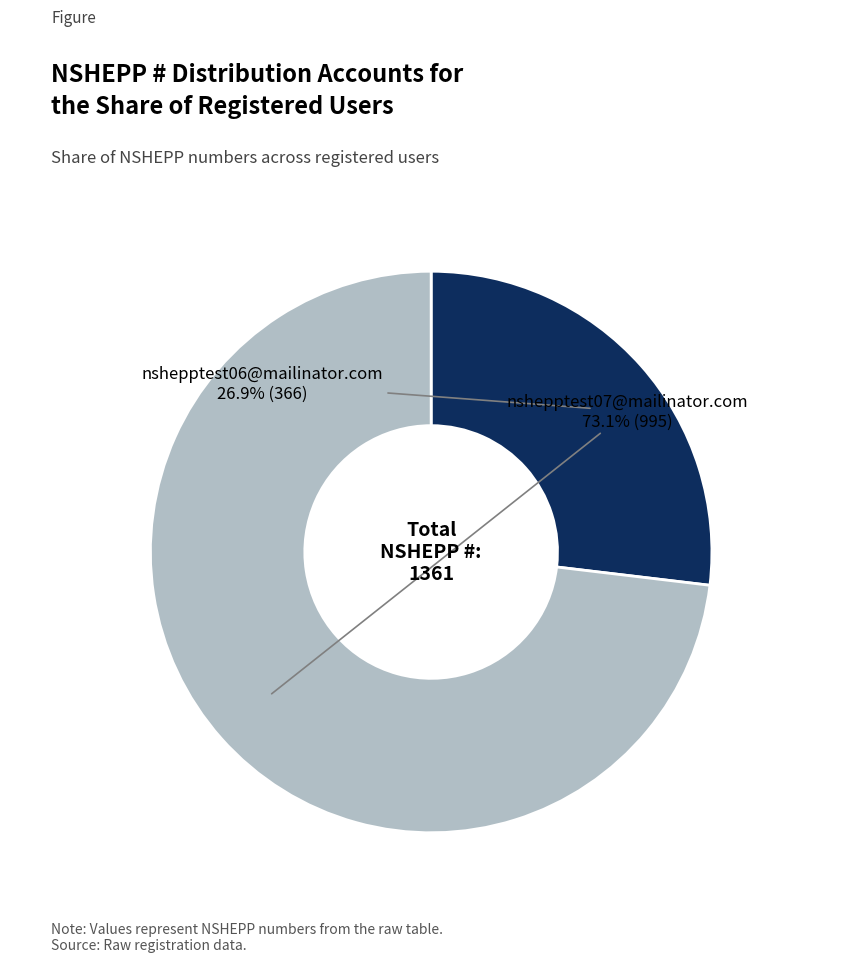

To the nearest percent, what is the average slice percentage?

50%